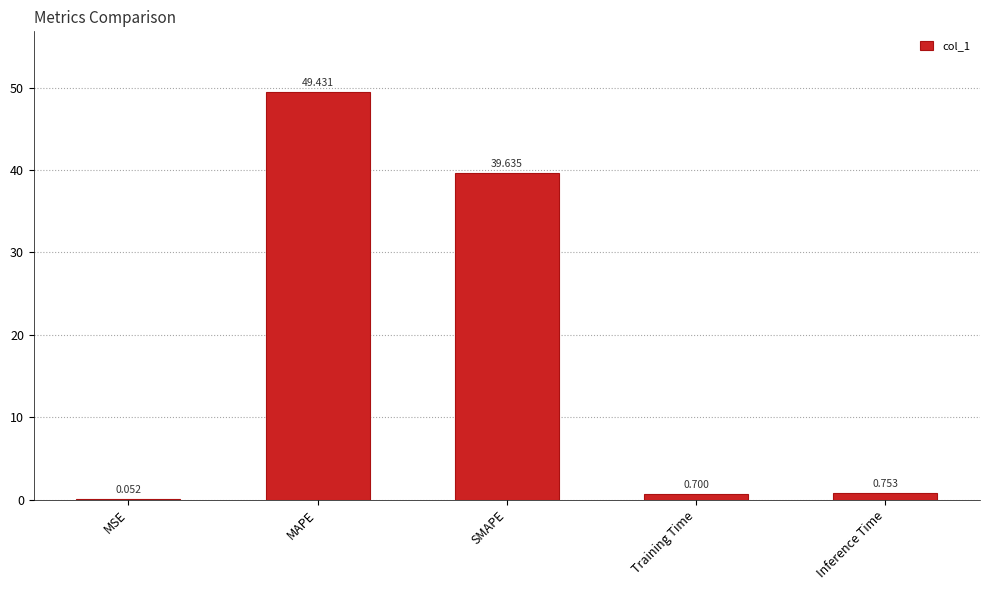

Between SMAPE and Inference Time, which is larger?

SMAPE